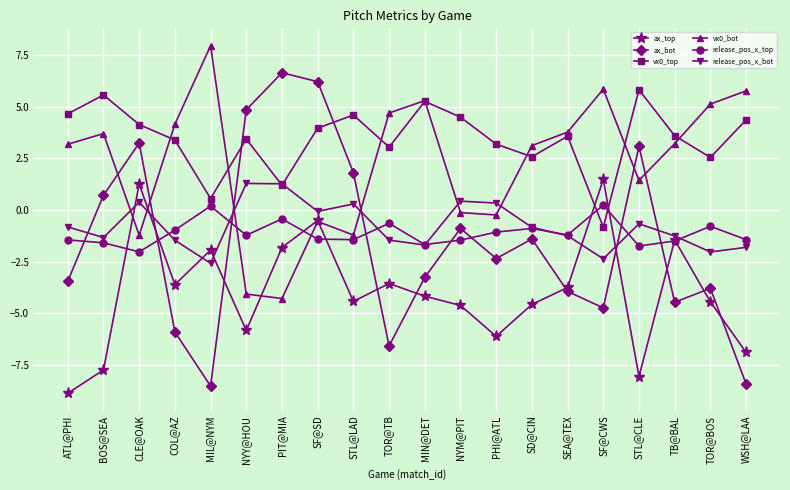

At which label does vx0_top reach its minimum?

SF@CWS